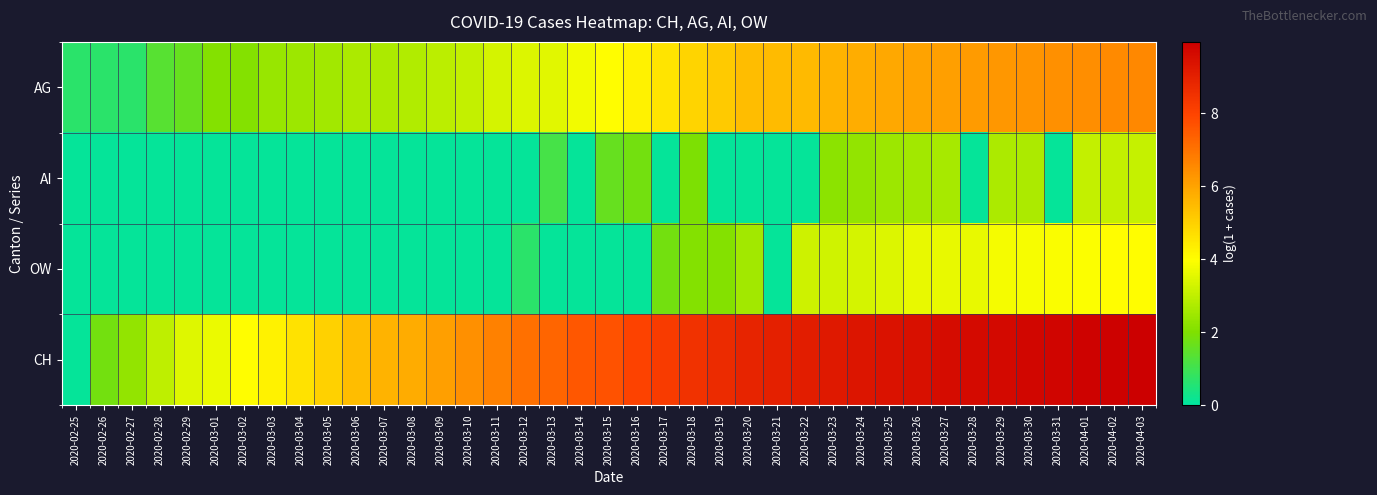

Reading right to left, transcribe all the data shown in this chart.

AG: 2020-04-03=6.6	2020-04-02=6.5	2020-04-01=6.4	2020-03-31=6.4	2020-03-30=6.3	2020-03-29=6.2	2020-03-28=6.2	2020-03-27=6.1	2020-03-26=6.0	2020-03-25=5.9	2020-03-24=5.8	2020-03-23=5.6	2020-03-22=5.5	2020-03-21=5.5	2020-03-20=5.4	2020-03-19=5.2	2020-03-18=4.9	2020-03-17=4.6	2020-03-16=4.2	2020-03-15=4.0	2020-03-14=3.8	2020-03-13=3.5	2020-03-12=3.4	2020-03-11=3.3	2020-03-10=3.0	2020-03-09=2.9	2020-03-08=2.8	2020-03-07=2.7	2020-03-06=2.7	2020-03-05=2.6	2020-03-04=2.5	2020-03-03=2.4	2020-03-02=2.1	2020-03-01=2.1	2020-02-29=1.6	2020-02-28=1.4	2020-02-27=0.7	2020-02-26=0.7	2020-02-25=0.7
AI: 2020-04-03=3.1	2020-04-02=3.0	2020-04-01=3.0	2020-03-31=0.1	2020-03-30=2.7	2020-03-29=2.7	2020-03-28=0.1	2020-03-27=2.6	2020-03-26=2.6	2020-03-25=2.5	2020-03-24=2.3	2020-03-23=2.2	2020-03-22=0.1	2020-03-21=0.1	2020-03-20=0.1	2020-03-19=0.1	2020-03-18=1.9	2020-03-17=0.1	2020-03-16=1.8	2020-03-15=1.6	2020-03-14=0.1	2020-03-13=1.1	2020-03-12=0.1	2020-03-11=0.1	2020-03-10=0.1	2020-03-09=0.1	2020-03-08=0.1	2020-03-07=0.1	2020-03-06=0.1	2020-03-05=0.1	2020-03-04=0.1	2020-03-03=0.1	2020-03-02=0.1	2020-03-01=0.1	2020-02-29=0.1	2020-02-28=0.1	2020-02-27=0.1	2020-02-26=0.1	2020-02-25=0.1
OW: 2020-04-03=4.0	2020-04-02=4.0	2020-04-01=4.0	2020-03-31=3.9	2020-03-30=3.9	2020-03-29=3.9	2020-03-28=3.6	2020-03-27=3.6	2020-03-26=3.6	2020-03-25=3.4	2020-03-24=3.3	2020-03-23=3.3	2020-03-22=3.2	2020-03-21=0.1	2020-03-20=2.6	2020-03-19=2.1	2020-03-18=2.1	2020-03-17=1.8	2020-03-16=0.1	2020-03-15=0.1	2020-03-14=0.1	2020-03-13=0.1	2020-03-12=0.7	2020-03-11=0.1	2020-03-10=0.1	2020-03-09=0.1	2020-03-08=0.1	2020-03-07=0.1	2020-03-06=0.1	2020-03-05=0.1	2020-03-04=0.1	2020-03-03=0.1	2020-03-02=0.1	2020-03-01=0.1	2020-02-29=0.1	2020-02-28=0.1	2020-02-27=0.1	2020-02-26=0.1	2020-02-25=0.1
CH: 2020-04-03=10.0	2020-04-02=9.9	2020-04-01=9.9	2020-03-31=9.8	2020-03-30=9.7	2020-03-29=9.7	2020-03-28=9.6	2020-03-27=9.6	2020-03-26=9.5	2020-03-25=9.4	2020-03-24=9.3	2020-03-23=9.2	2020-03-22=9.1	2020-03-21=9.0	2020-03-20=8.9	2020-03-19=8.7	2020-03-18=8.5	2020-03-17=8.2	2020-03-16=8.0	2020-03-15=7.7	2020-03-14=7.6	2020-03-13=7.3	2020-03-12=7.1	2020-03-11=6.7	2020-03-10=6.4	2020-03-09=6.1	2020-03-08=5.8	2020-03-07=5.7	2020-03-06=5.4	2020-03-05=5.0	2020-03-04=4.6	2020-03-03=4.3	2020-03-02=4.0	2020-03-01=3.7	2020-02-29=3.5	2020-02-28=3.0	2020-02-27=2.3	2020-02-26=1.8	2020-02-25=0.1